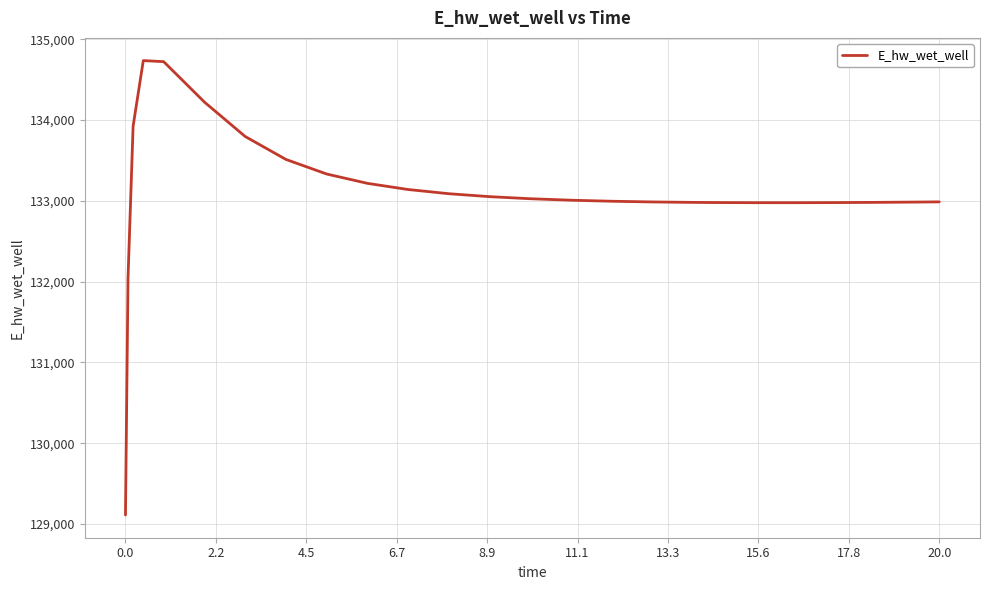

What is the greatest value displayed?

134735.6